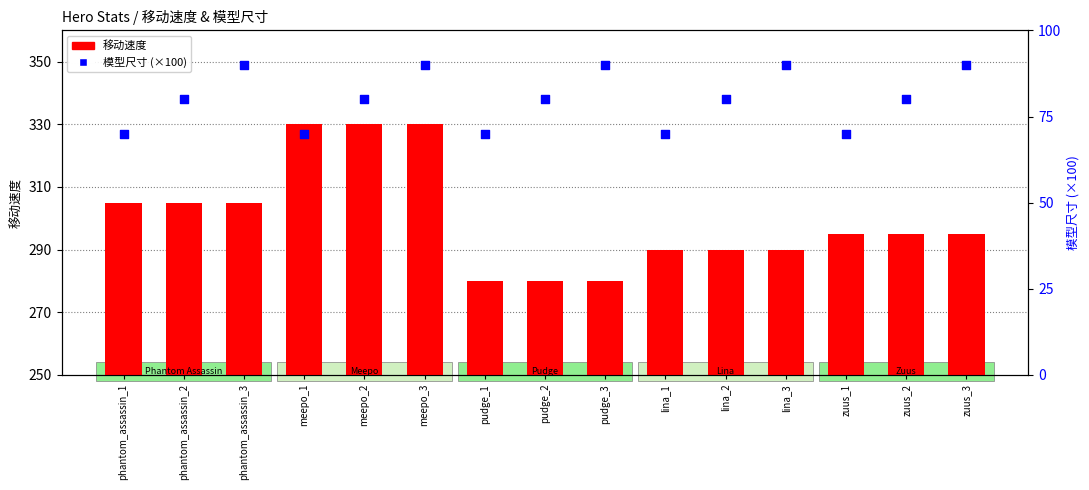

Which series has the largest total across all categories?

移动速度